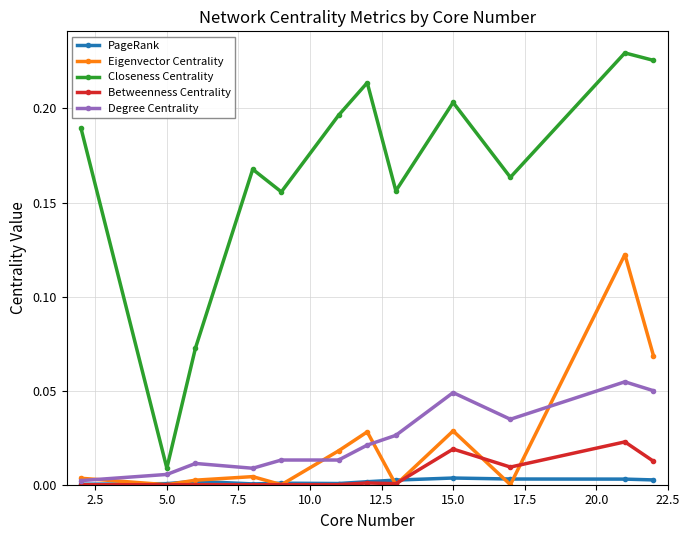

Which series has the largest total across all categories?

Closeness Centrality